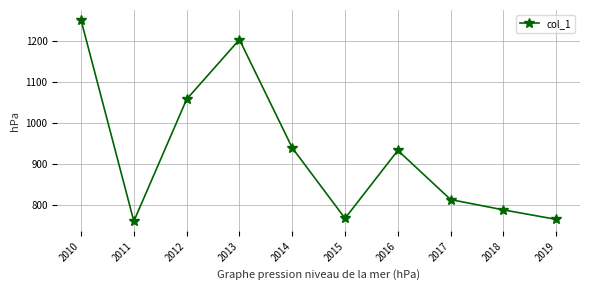

How many series are shown in this chart?

1